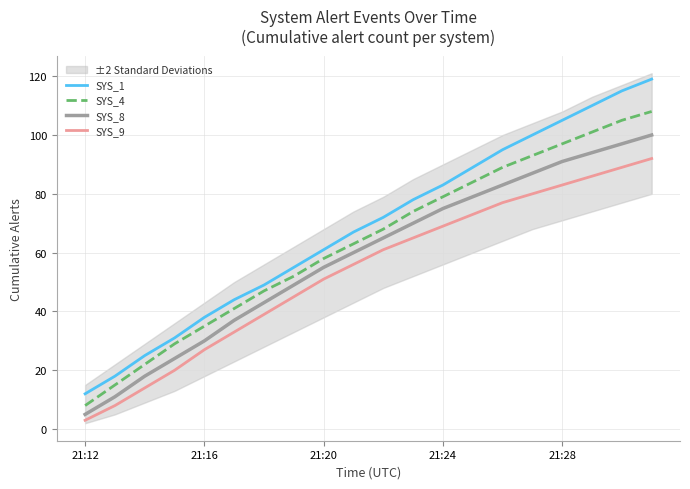

How many categories are shown in the chart?

20